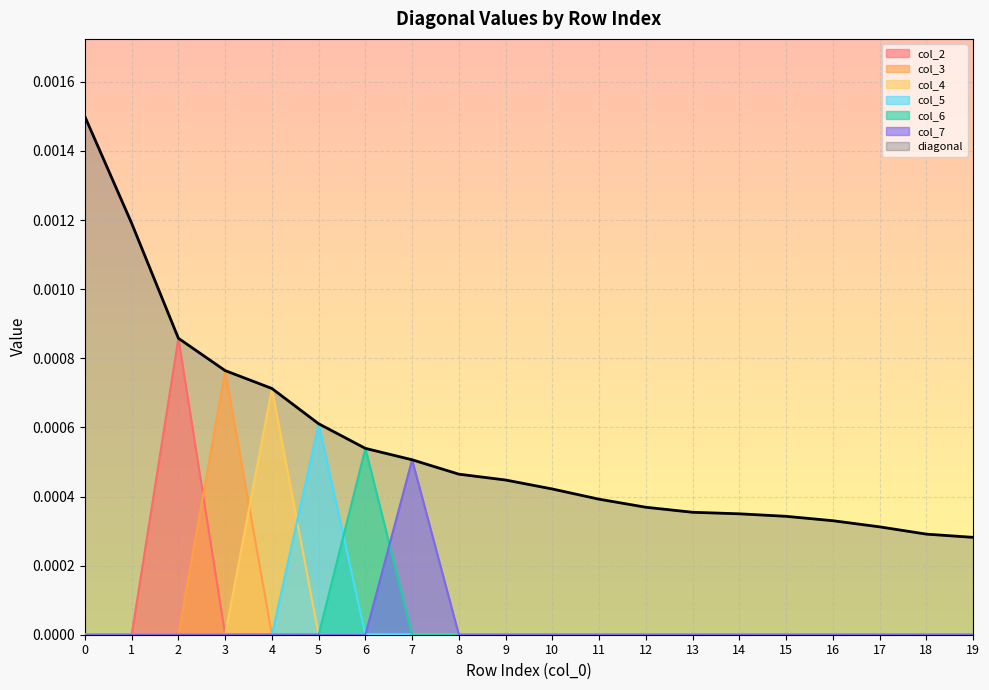

At how many categories does at least one series exceed 0?

20